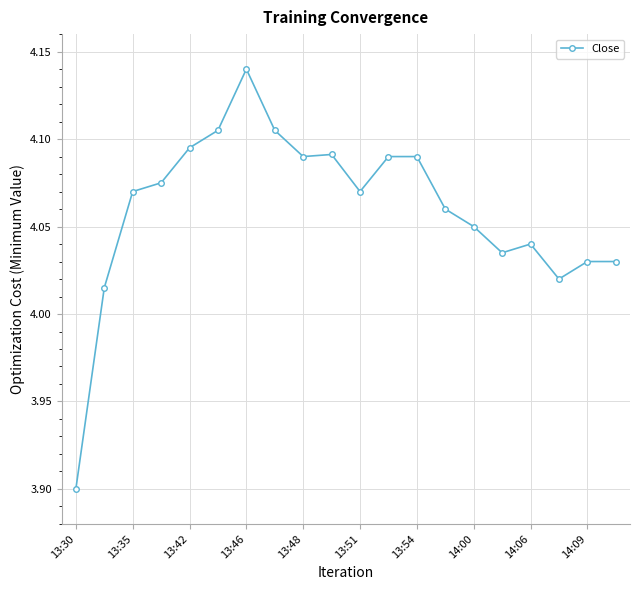

True or false: there are more than 0 points higher than both neighbors.

True